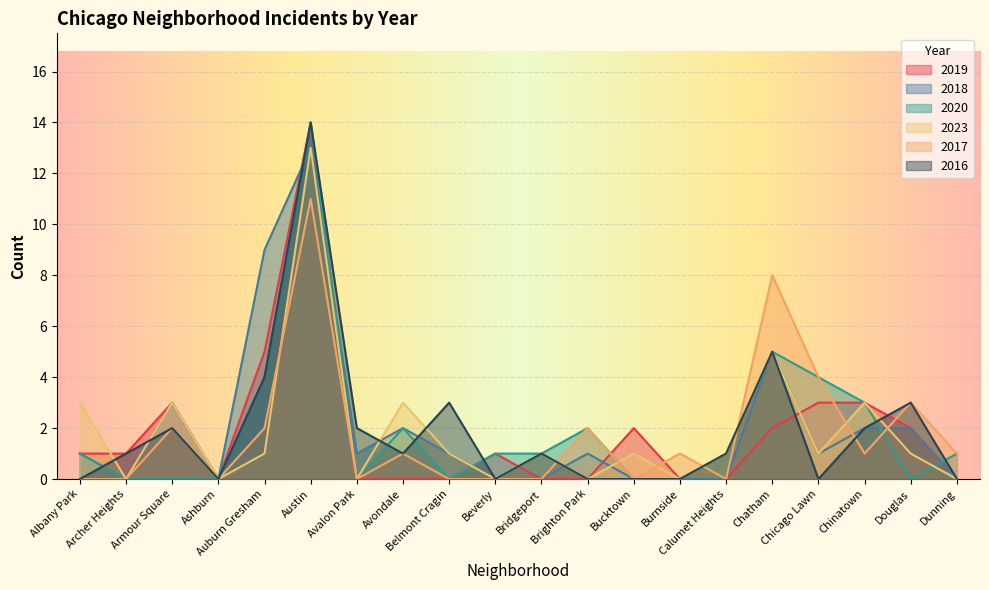

Where does the 2017 series first go above 1?

Armour Square